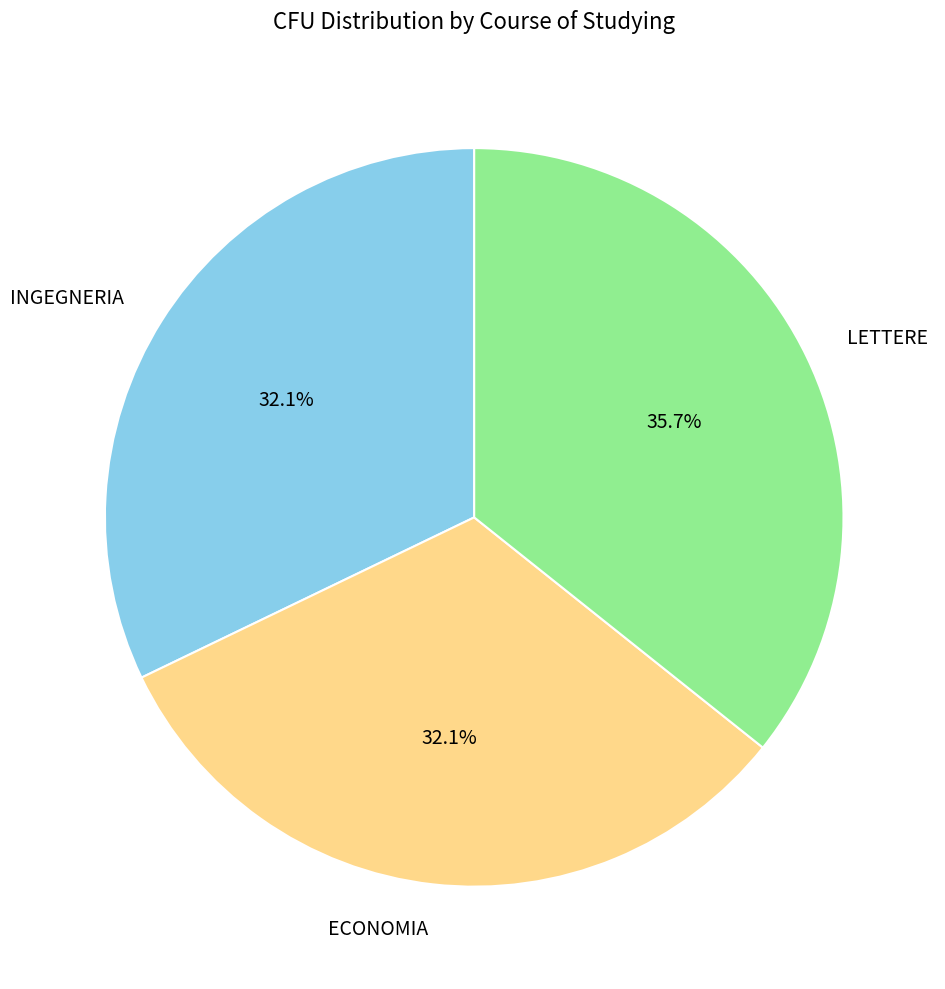

Which has a higher value, ECONOMIA or LETTERE?

LETTERE